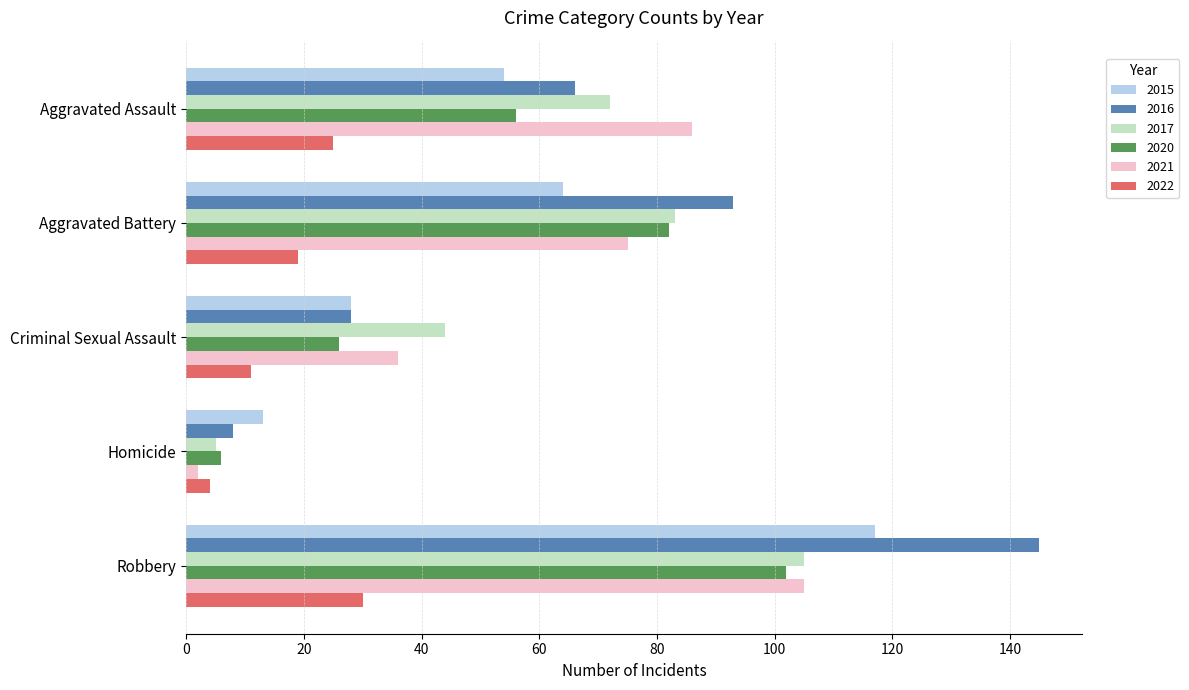

Count the 2022 values in the range 11 to 25.

3